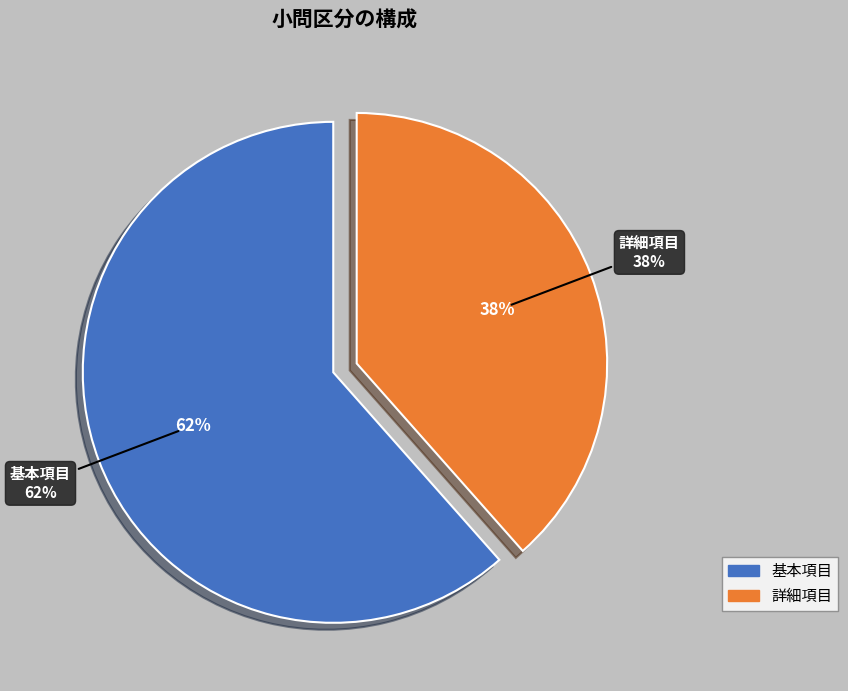

What is the majority slice?

基本項目